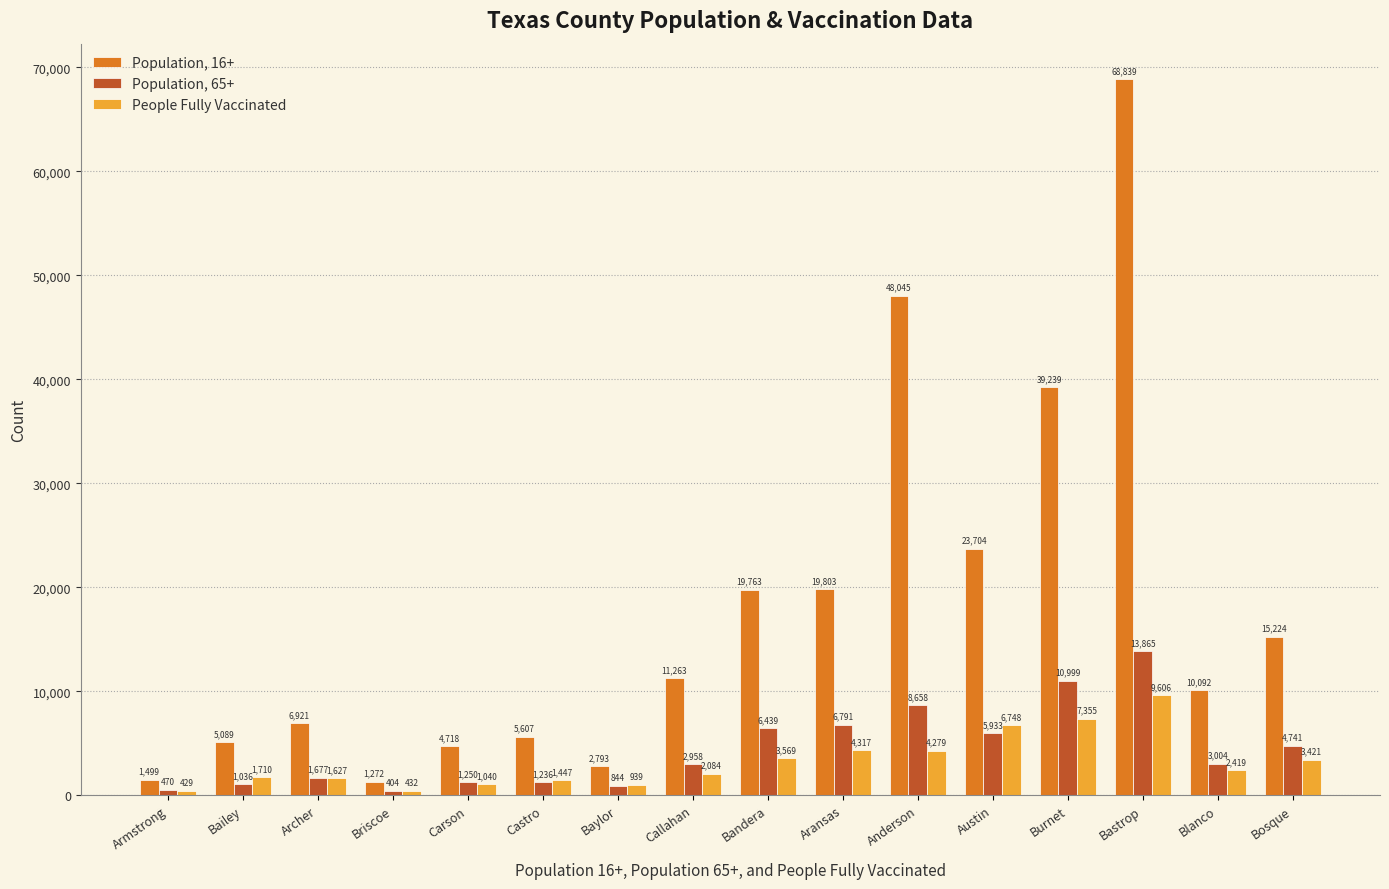

Is it true that Population, 65+ equals 3151 at Burnet?

False